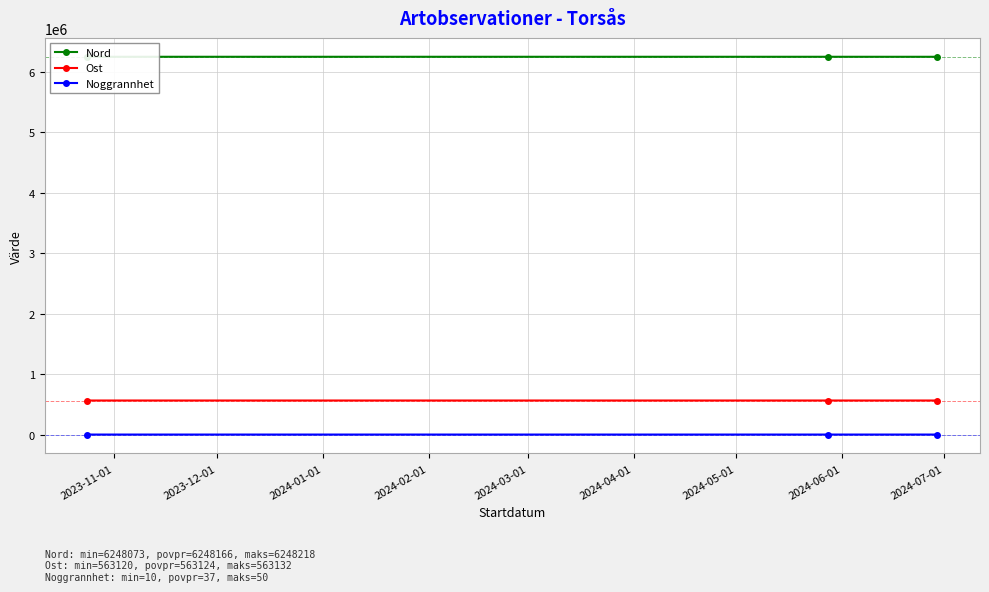

How many values in the Noggrannhet series are below 50?

1